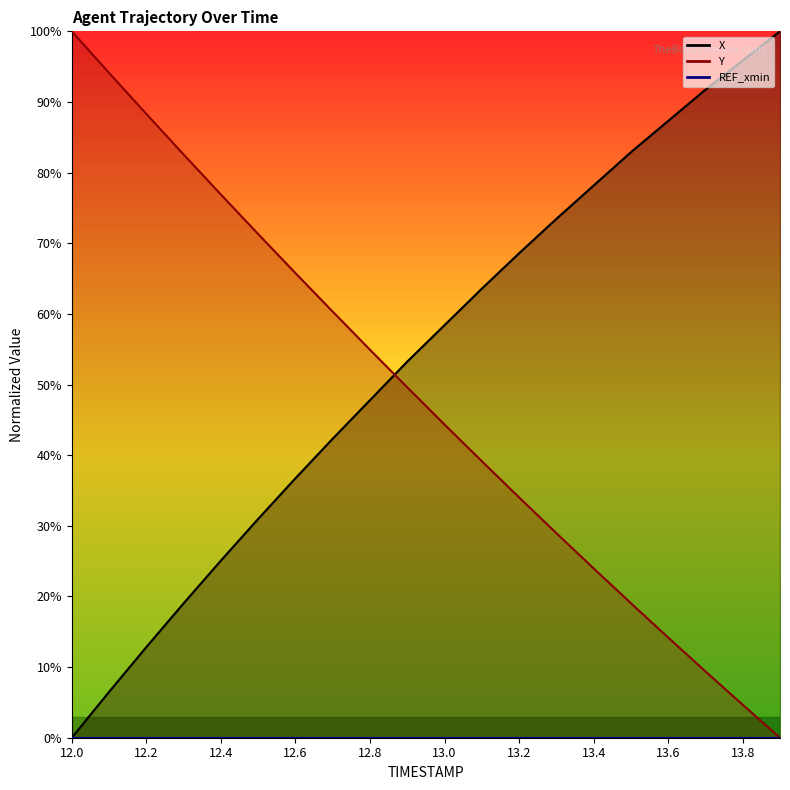

What is the difference between the highest and lowest values at 13.8?

91.2